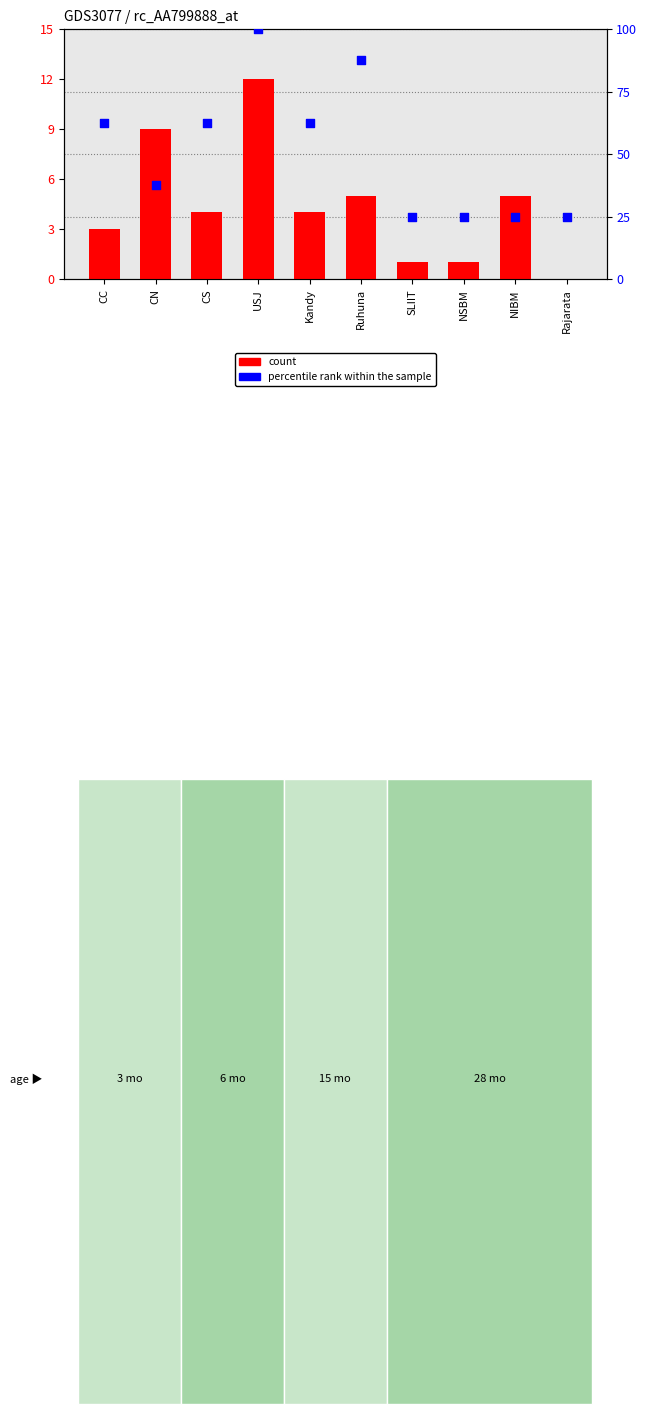

Which series has the largest total across all categories?

percentile rank within the sample